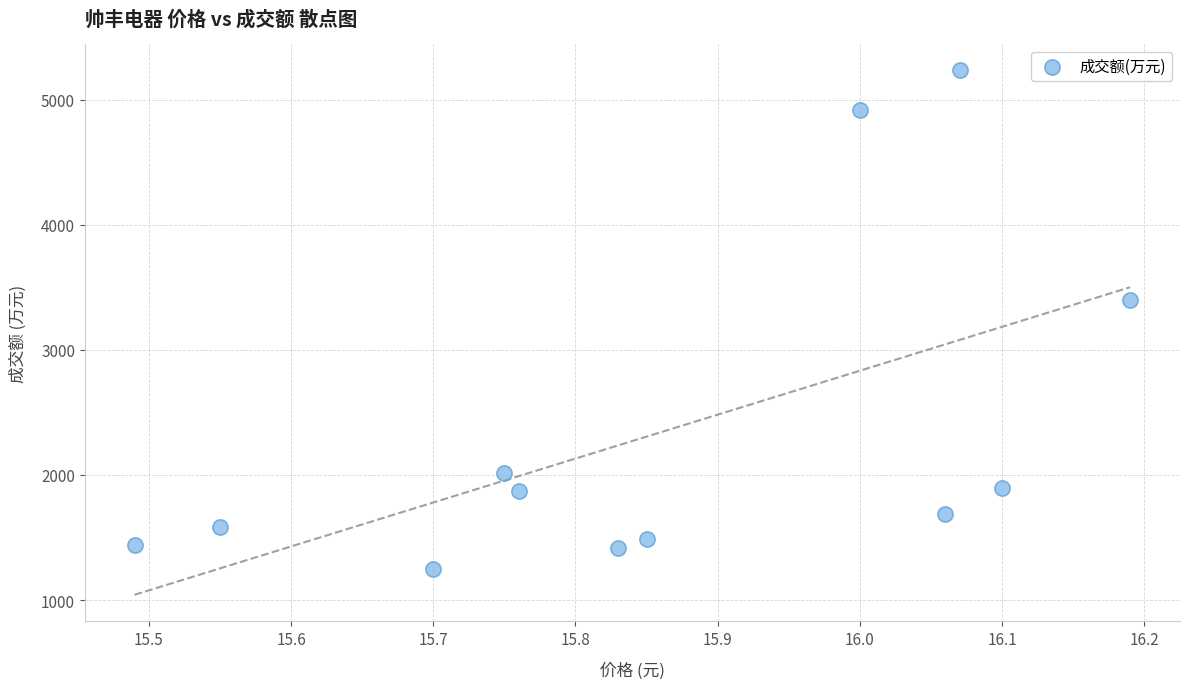

What is the range of Y values (max minus min)?

3986